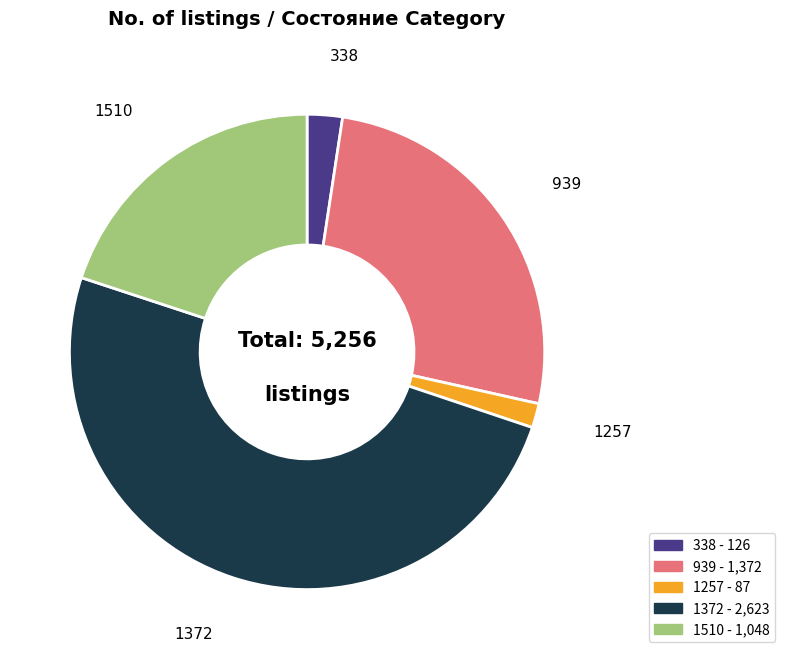

Rank the categories by value from highest to lowest.

1372, 939, 1510, 338, 1257